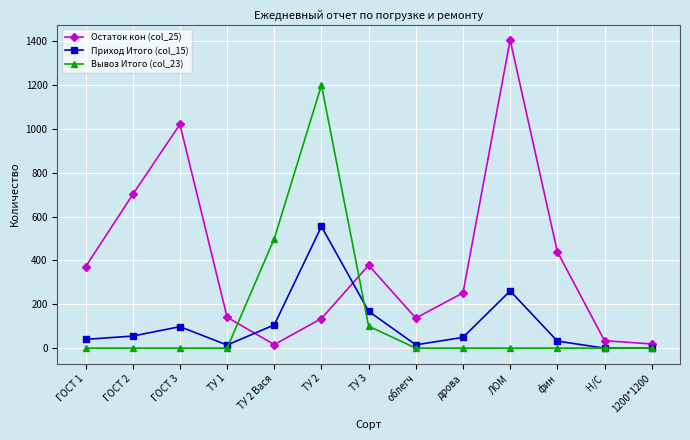

Does the chart have visible grid lines?

Yes